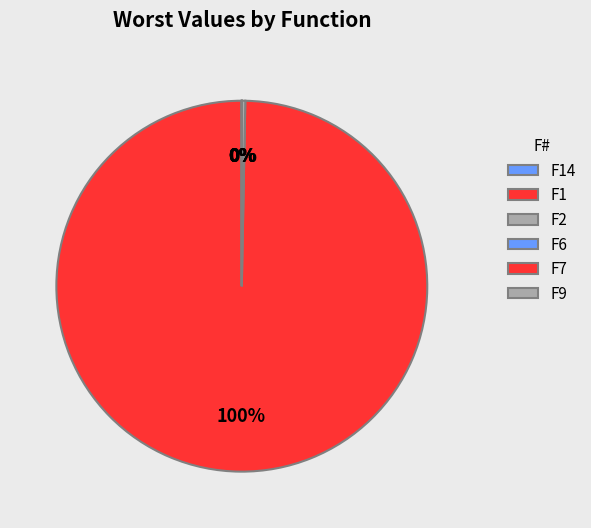

What is the change in value from F2 to F7?

-130839.1